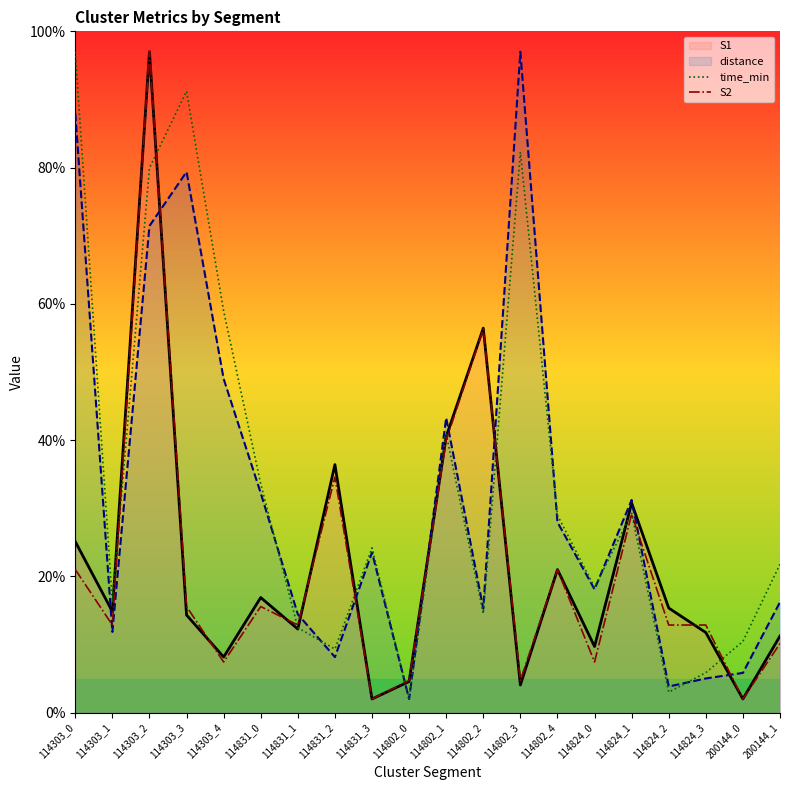

What is the average value of the S2 series?

21.0